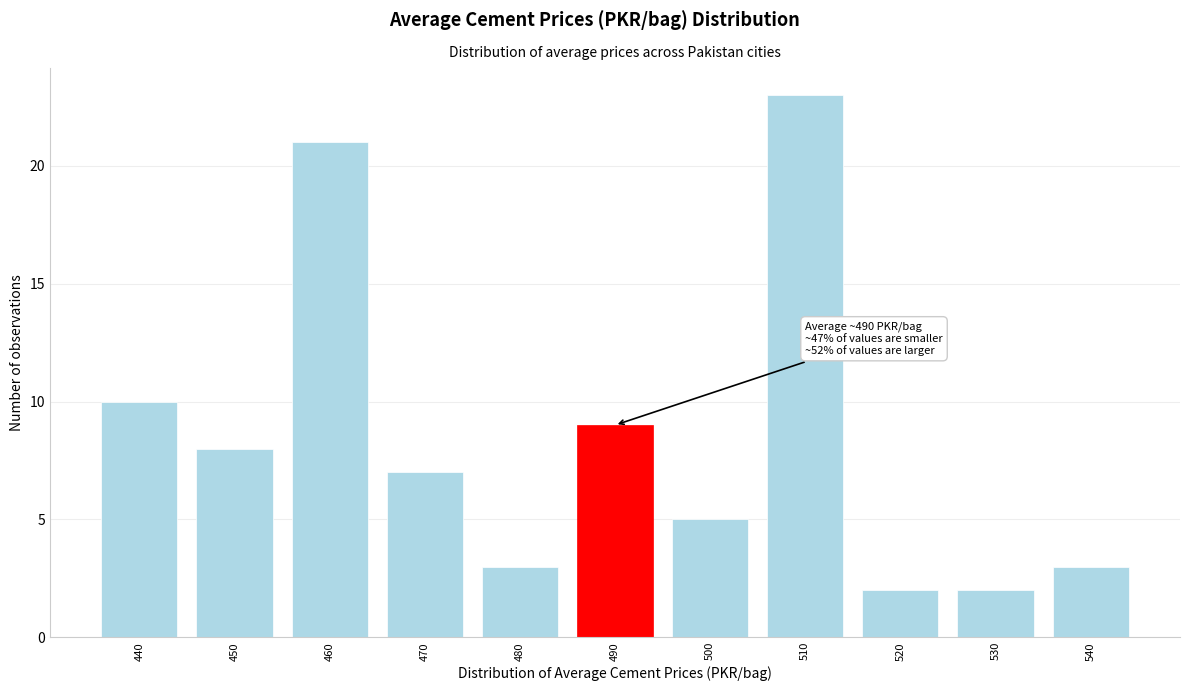

Reading right to left, what are all the values shown in this chart?

3	2	2	23	5	9	3	7	21	8	10